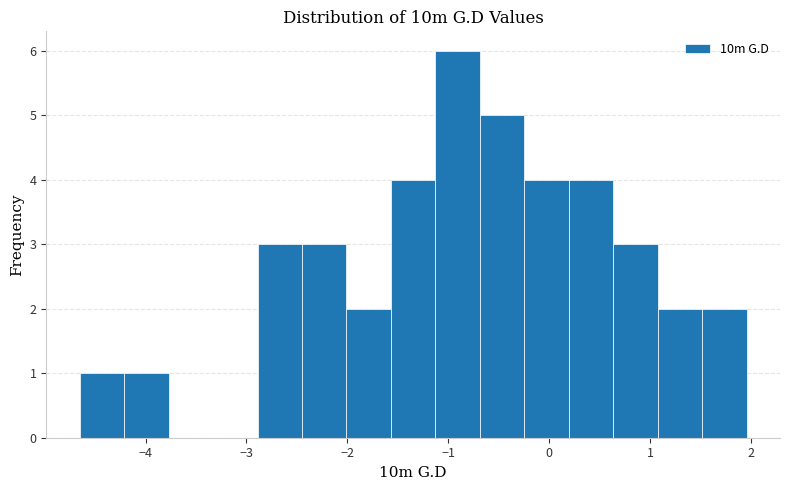

What is the height of the bar covering -0.7 to -0.2 on the x-axis? Neither the bar edges nor the heights are printed on the chart, so give them approximately, as read against the axes.

5